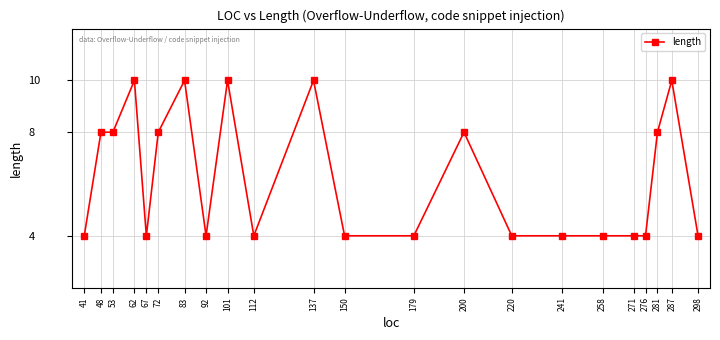

What is the sum of the values at 241 and 72?

12